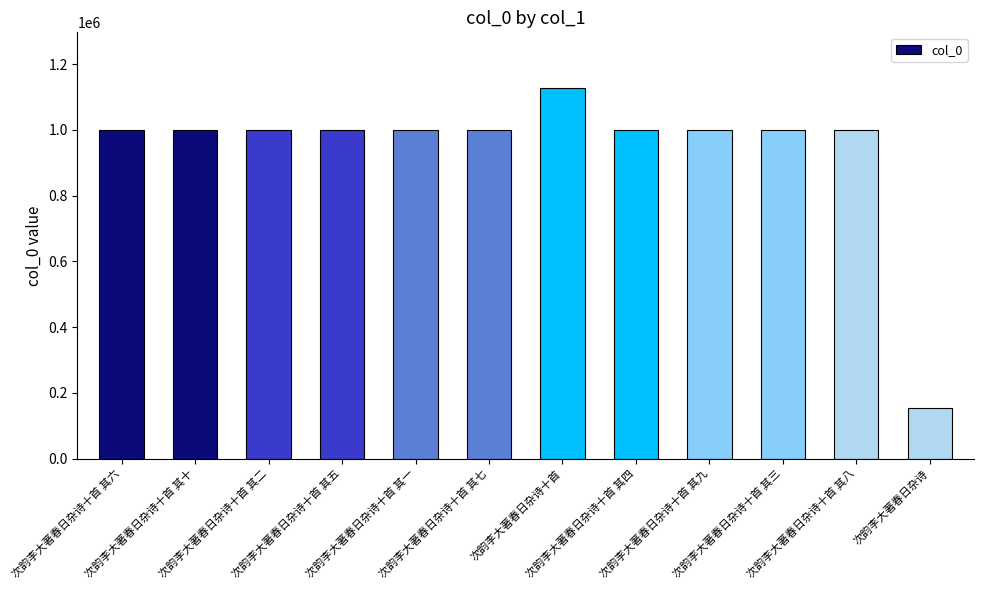

What is the average value?

939374